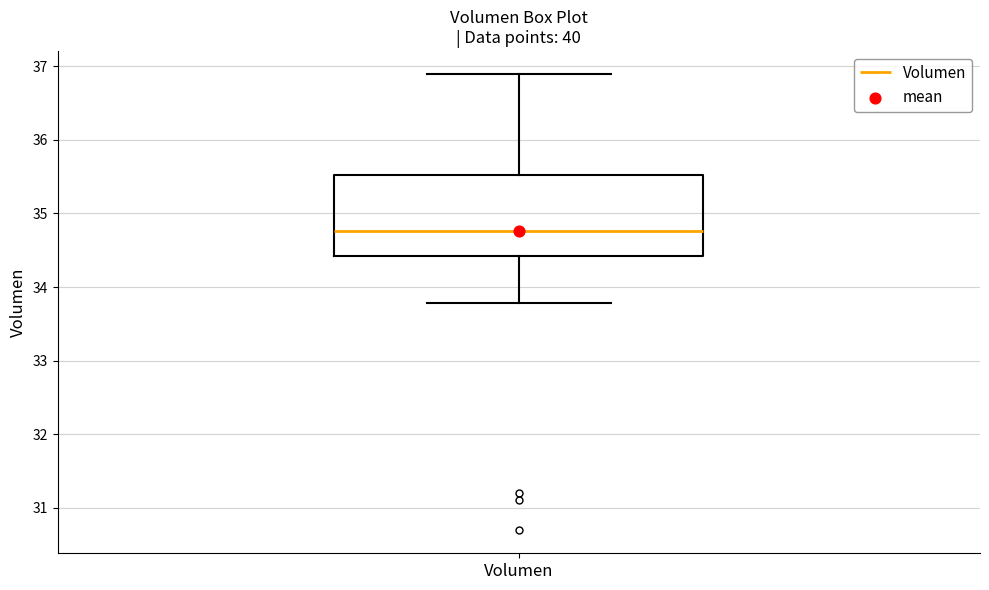

Where is the upper edge of the box for Volumen on the y-axis? The values are not printed on the chart, so give them approximately, as read against the axis.

35.5